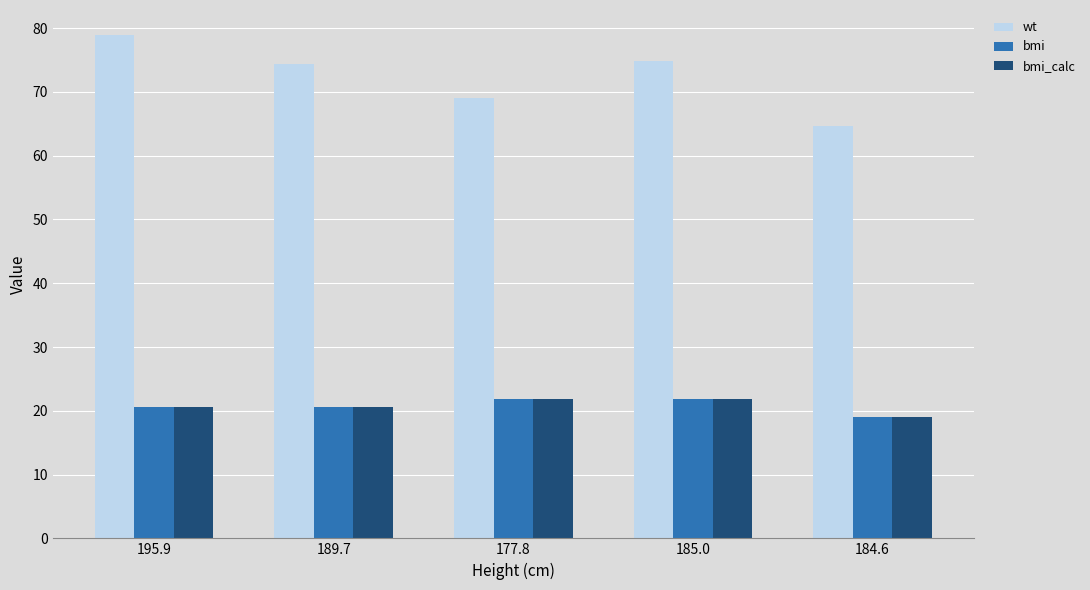

Which series has the largest total across all categories?

wt